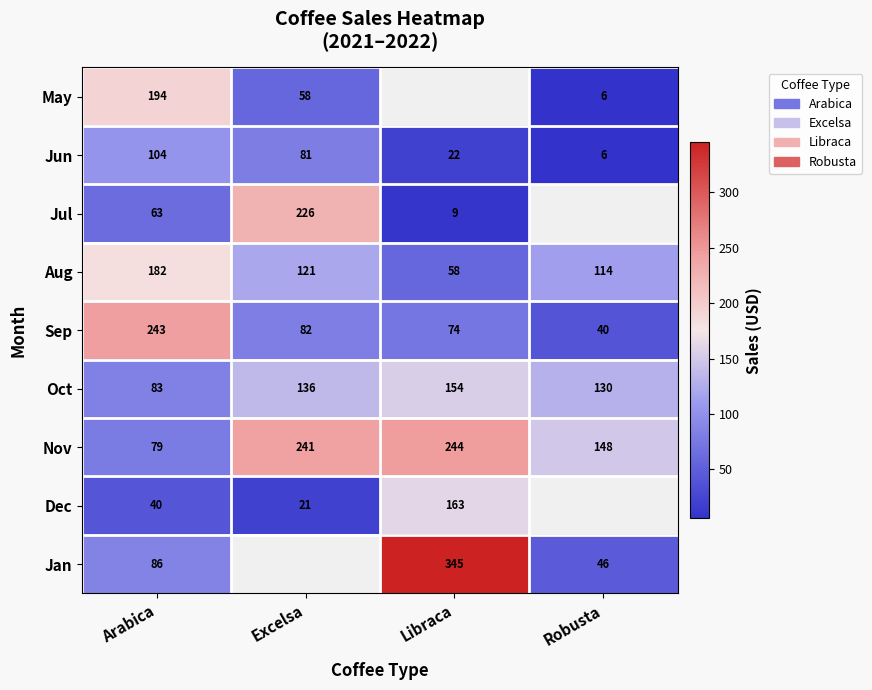

Which has a higher value, Libraca or Excelsa?

Excelsa